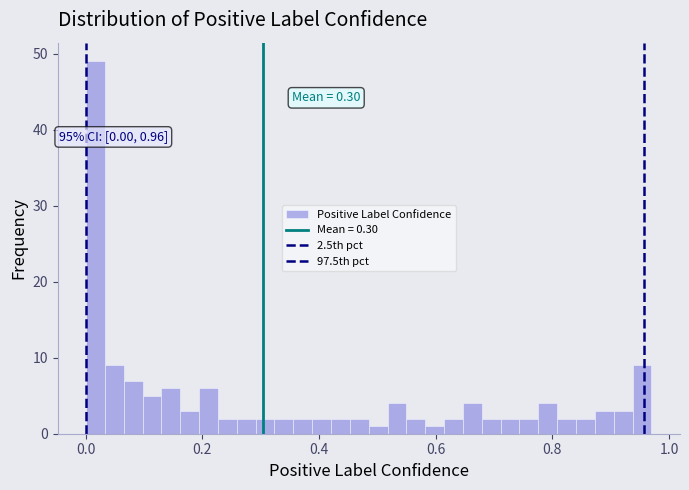

Read against the x-axis, roughly where is the centre of the tallest bar?

0.02